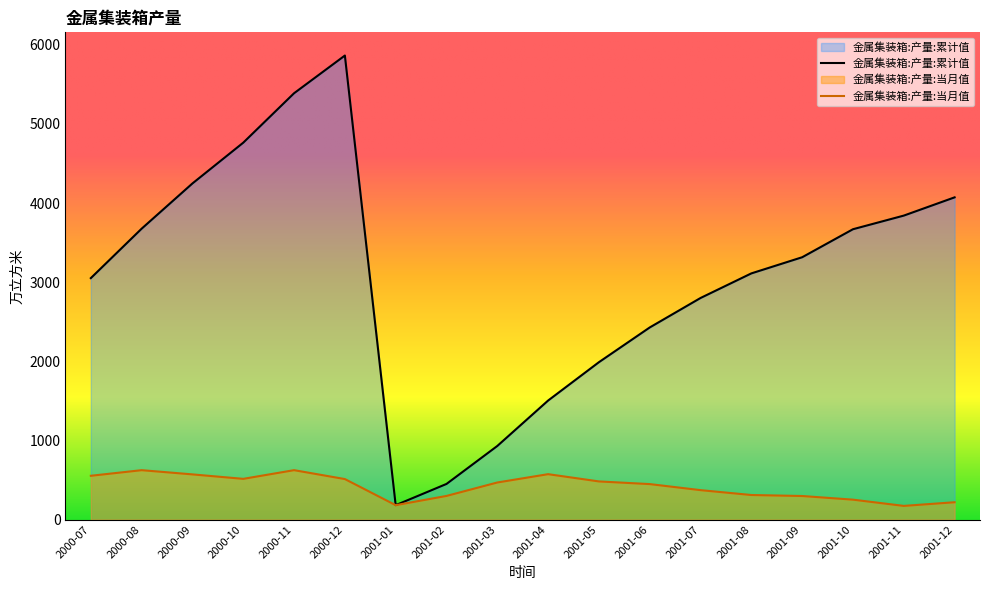

How many data points in 金属集装箱:产量:当月值 are above 469?

8